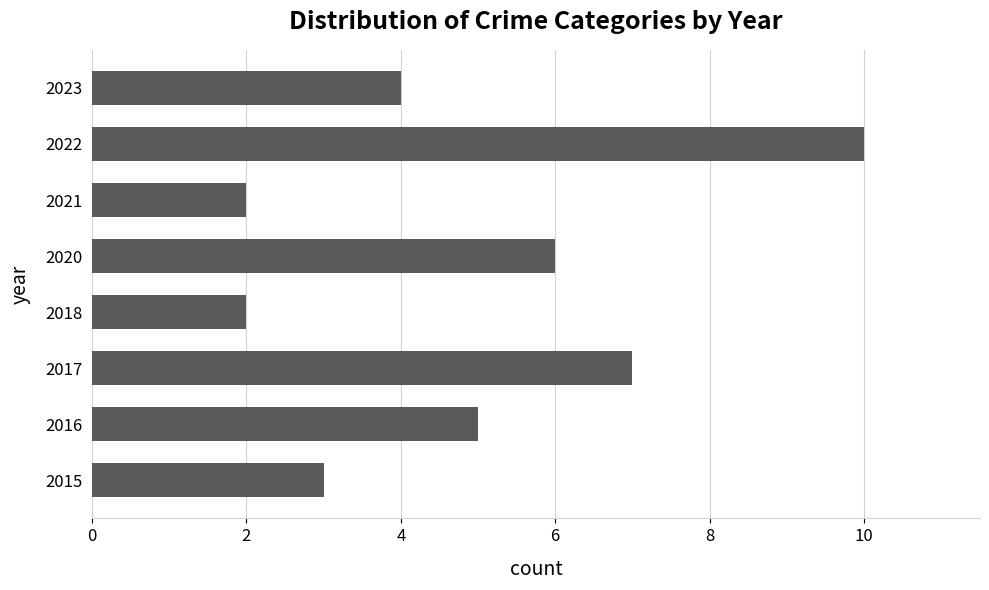

What is the change in value from 2017 to 2018?

-5